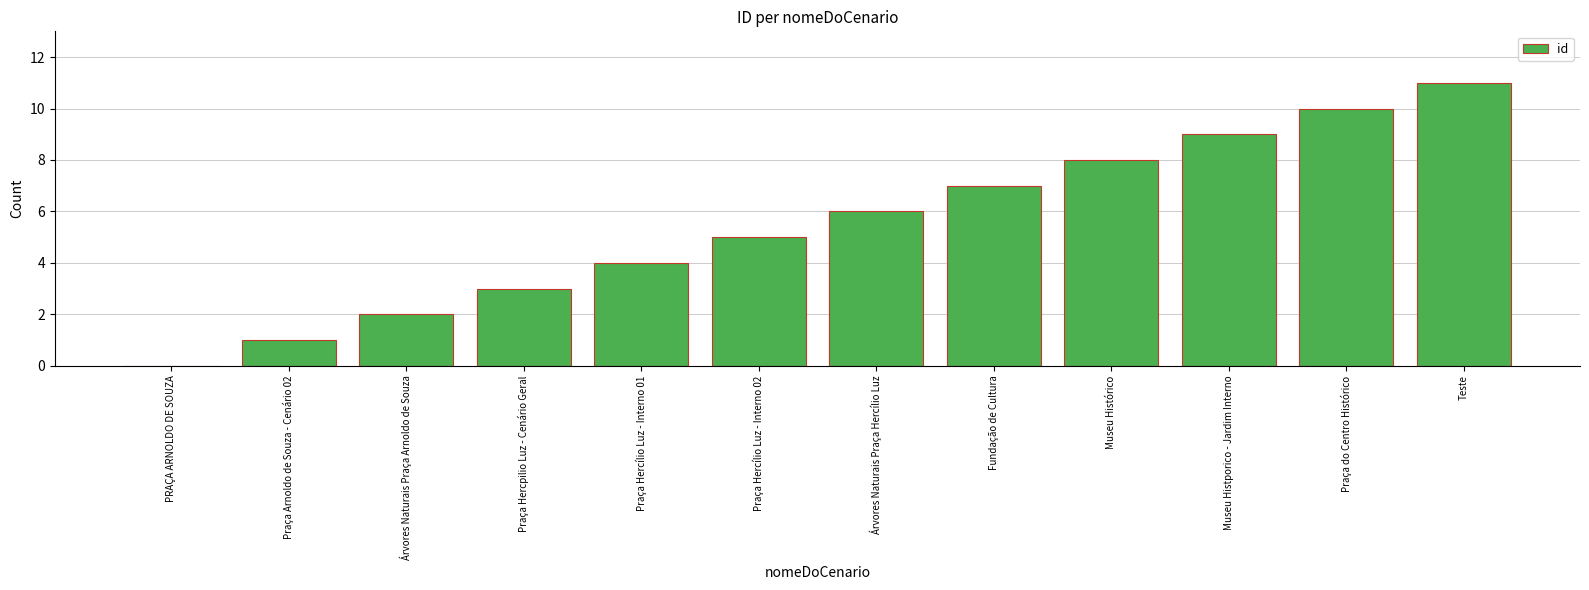

How many values are above zero?

11